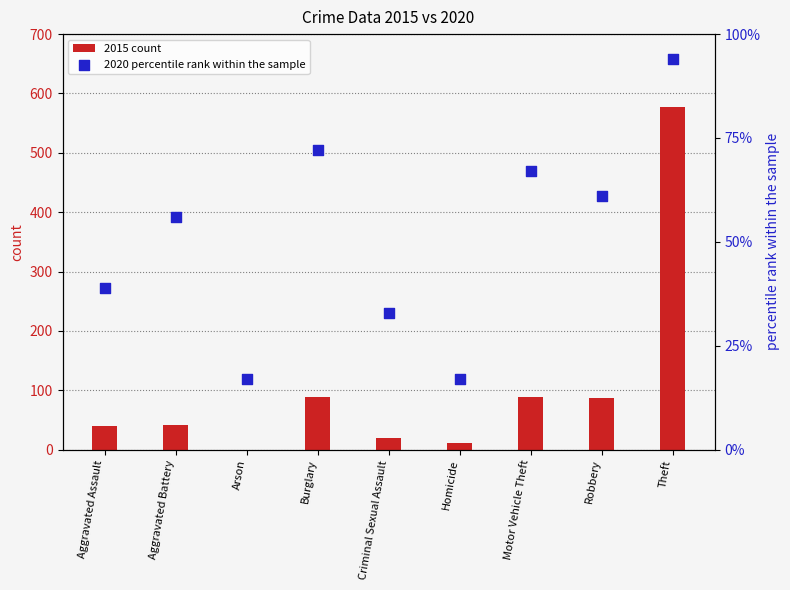

Which series contains the lowest Y value?

2015 count